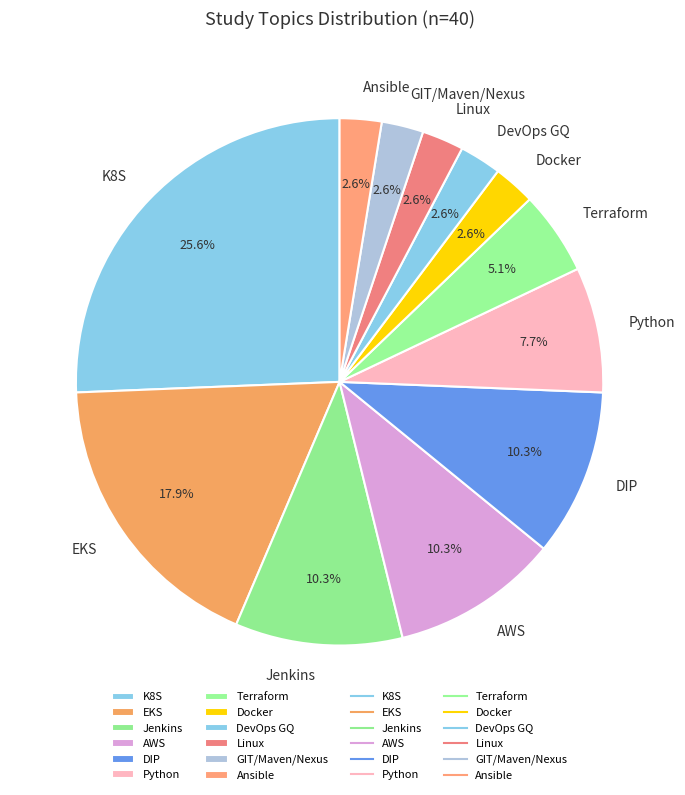

What percentage is NOT represented by Jenkins?

89.7%